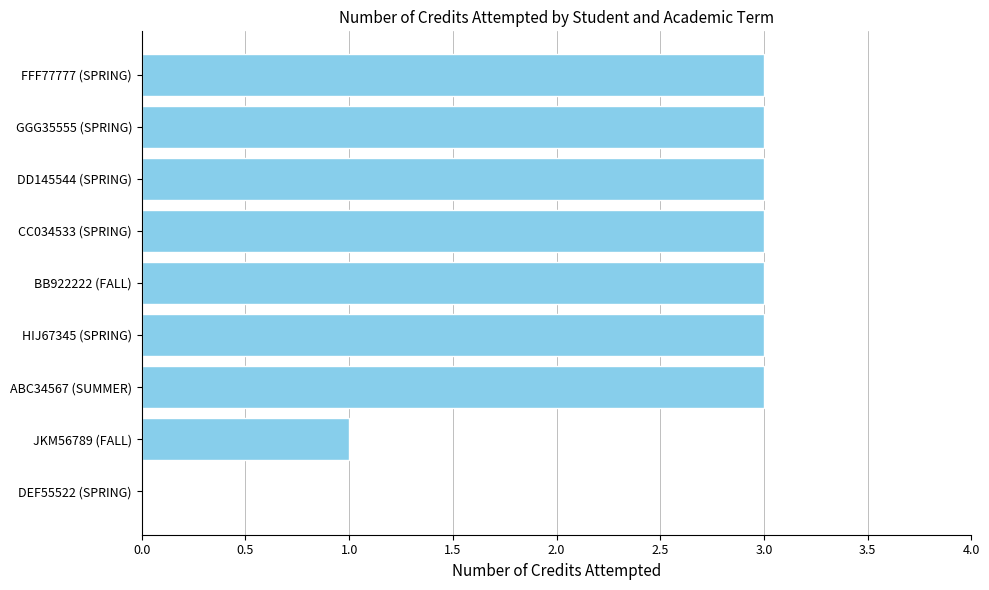

Reading bottom to top, list all the values displayed in this chart.

DEF55522 (SPRING)=0	JKM56789 (FALL)=1	ABC34567 (SUMMER)=3	HIJ67345 (SPRING)=3	BB922222 (FALL)=3	CC034533 (SPRING)=3	DD145544 (SPRING)=3	GGG35555 (SPRING)=3	FFF77777 (SPRING)=3